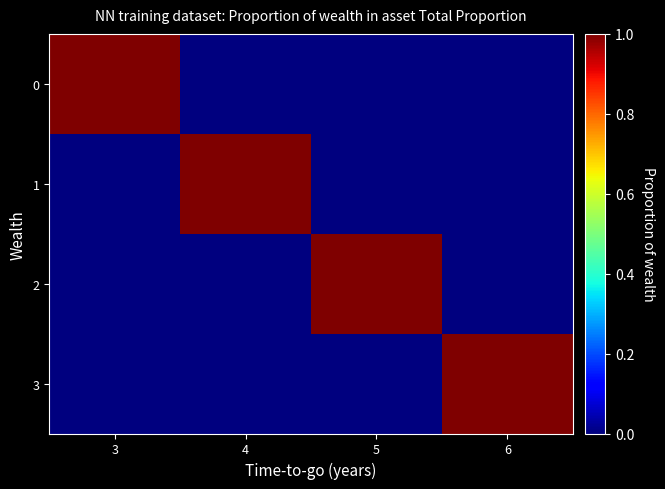

Reading right to left, list all the values displayed in this chart.

0: 6=0	5=0	4=0	3=1
1: 6=0	5=0	4=1	3=0
2: 6=0	5=1	4=0	3=0
3: 6=1	5=0	4=0	3=0